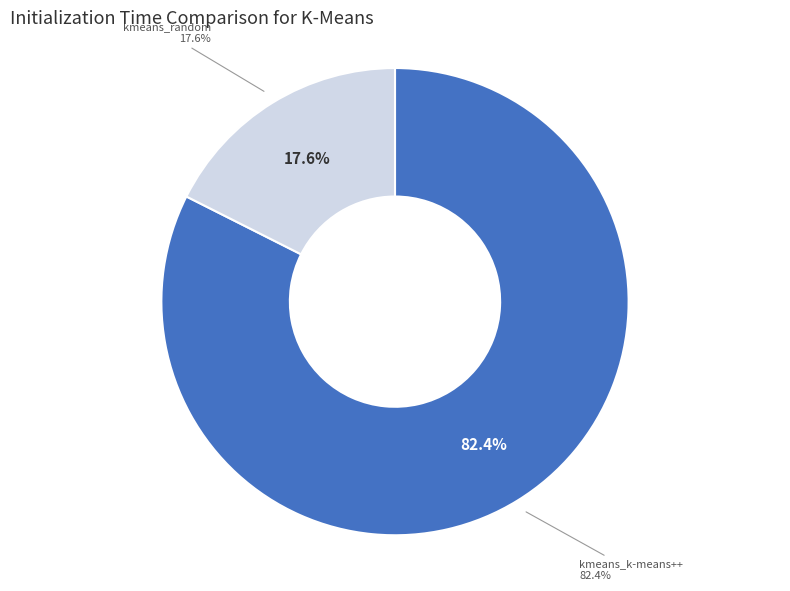

Is kmeans_random the majority of the pie?

No